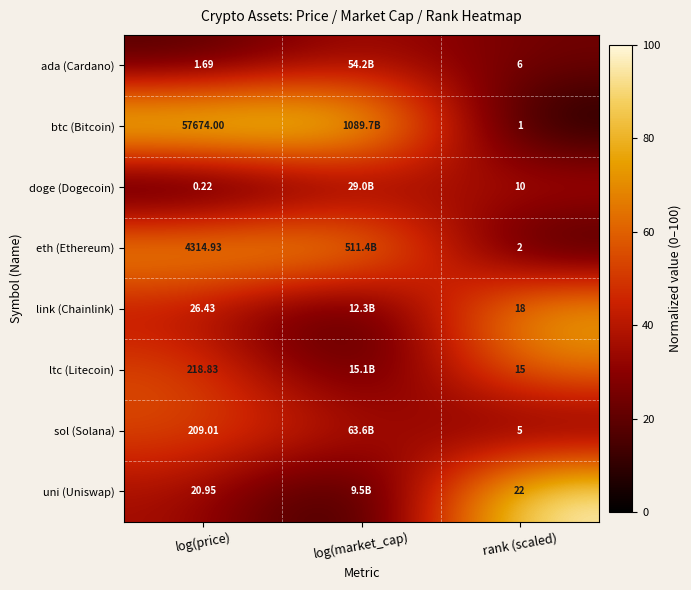

Is the value of uni (Uniswap) at log(price) greater than the value of sol (Solana) at rank (scaled)?

Yes